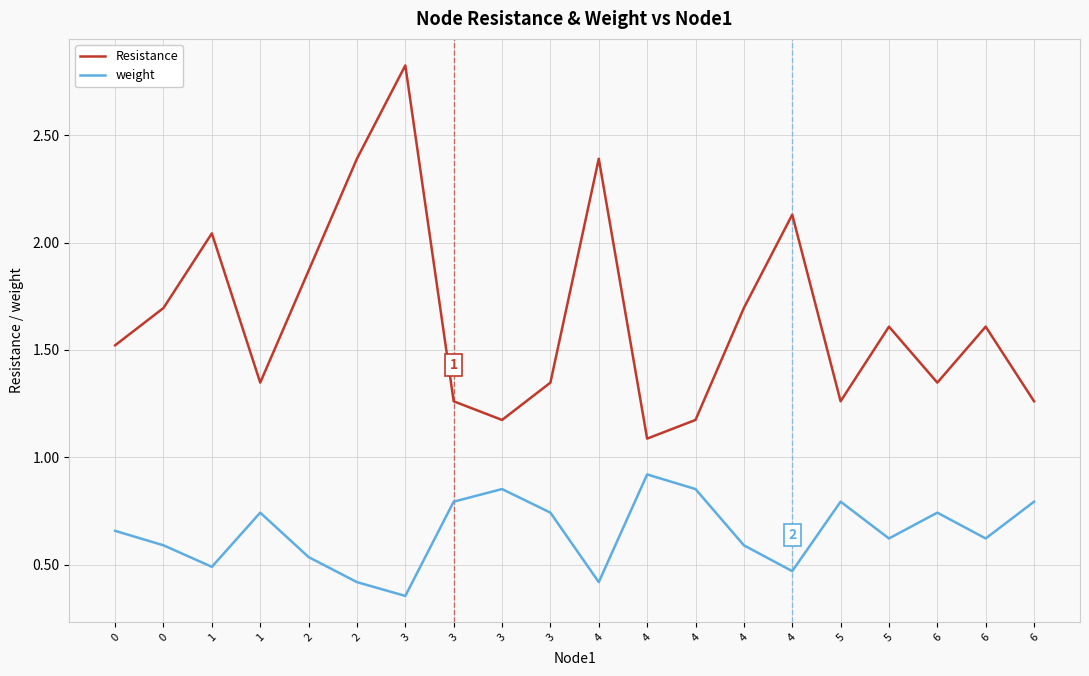

Which series has the largest total across all categories?

Resistance